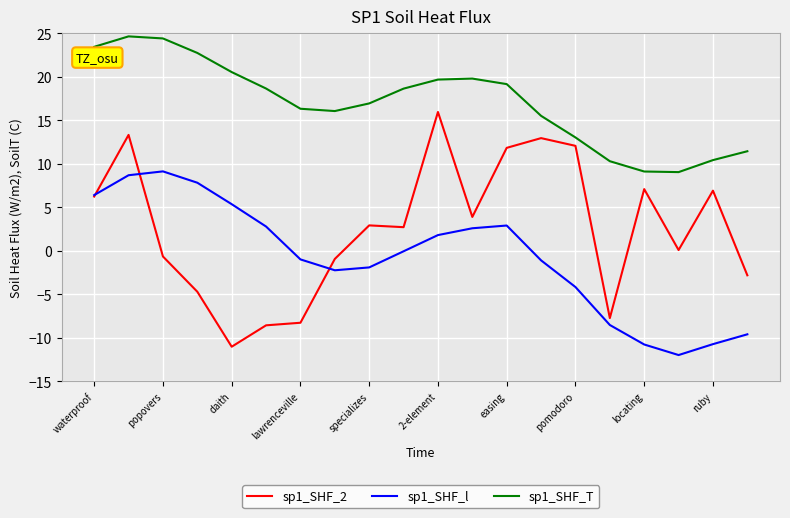

Rank the series by their average value, from highest to lowest.

sp1_SHF_T, sp1_SHF_2, sp1_SHF_l